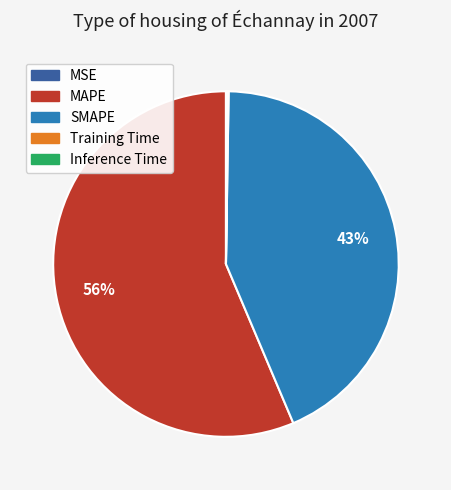

Which category has the biggest portion of the pie?

MAPE